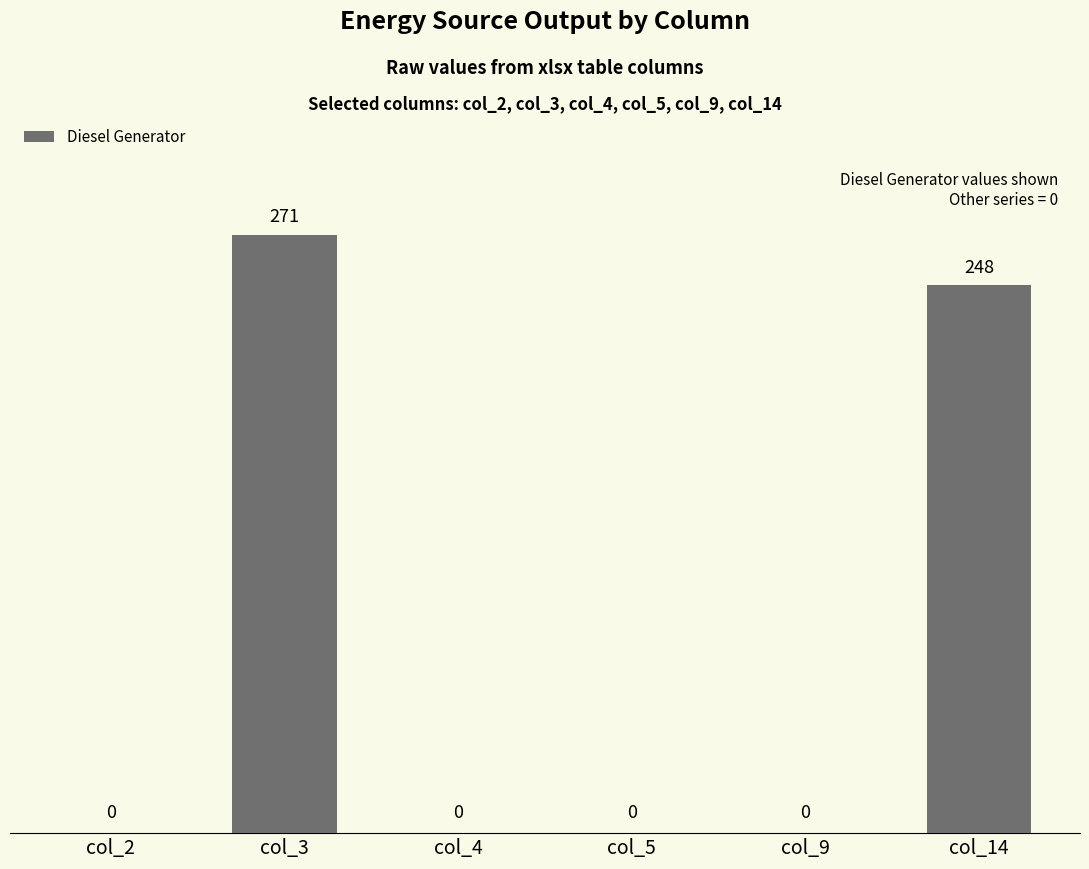

Reading left to right, what are all the values shown in this chart?

0	271	0	0	0	248